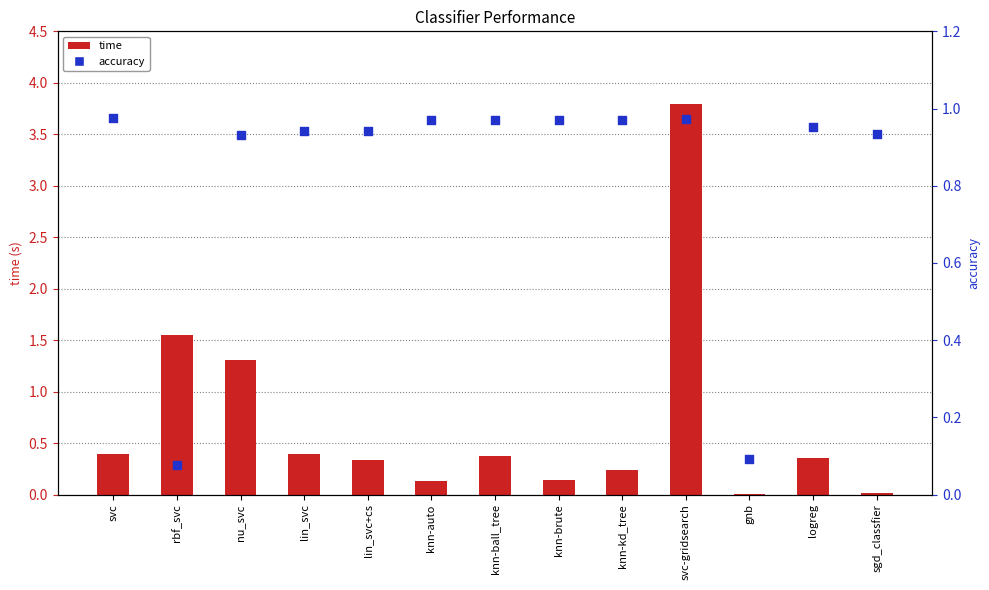

Which series has the largest Y range (max minus min)?

time